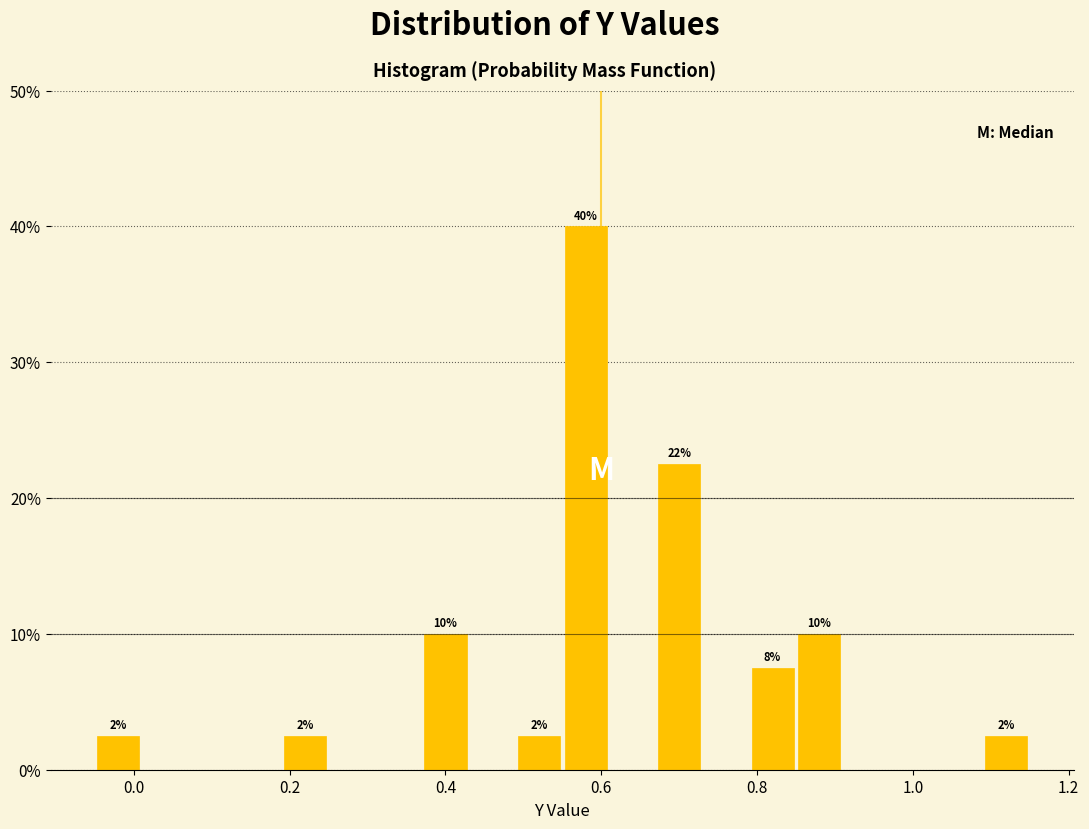

Read against the x-axis, roughly where is the centre of the tallest bar?

0.58